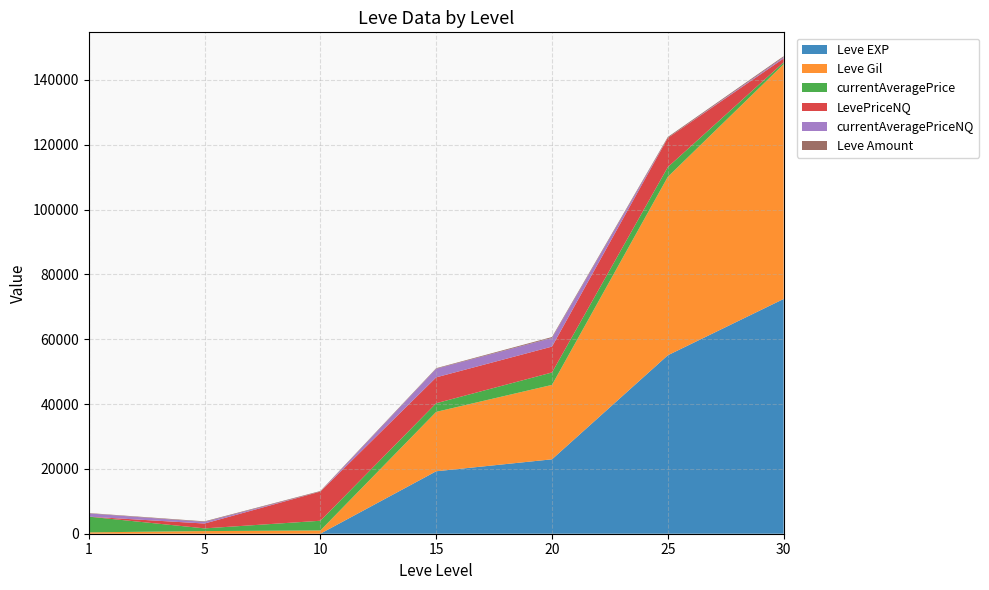

Reading right to left, transcribe all the data shown in this chart.

Leve EXP: 30=72430.0	25=55060.0	20=22960.0	15=19270.0	10=9.0	5=6.0	1=1.0
Leve Gil: 30=72430.0	25=55060.0	20=22960.0	15=18330.0	10=990.0	5=810.0	1=420.0
currentAveragePrice: 30=576.8	25=3000.0	20=3833.3	15=2661.5	10=3002.0	5=833.0	1=4847.0
LevePriceNQ: 30=1200.0	25=9000.0	20=7984.5	15=7984.5	10=9006.0	5=1497.0	1=0.0
currentAveragePriceNQ: 30=400.0	25=0.0	20=2661.5	15=2661.5	10=0.0	5=499.0	1=997.0
Leve Amount: 30=294.0	25=288.0	20=288.0	15=169.0	10=173.0	5=173.0	1=113.0